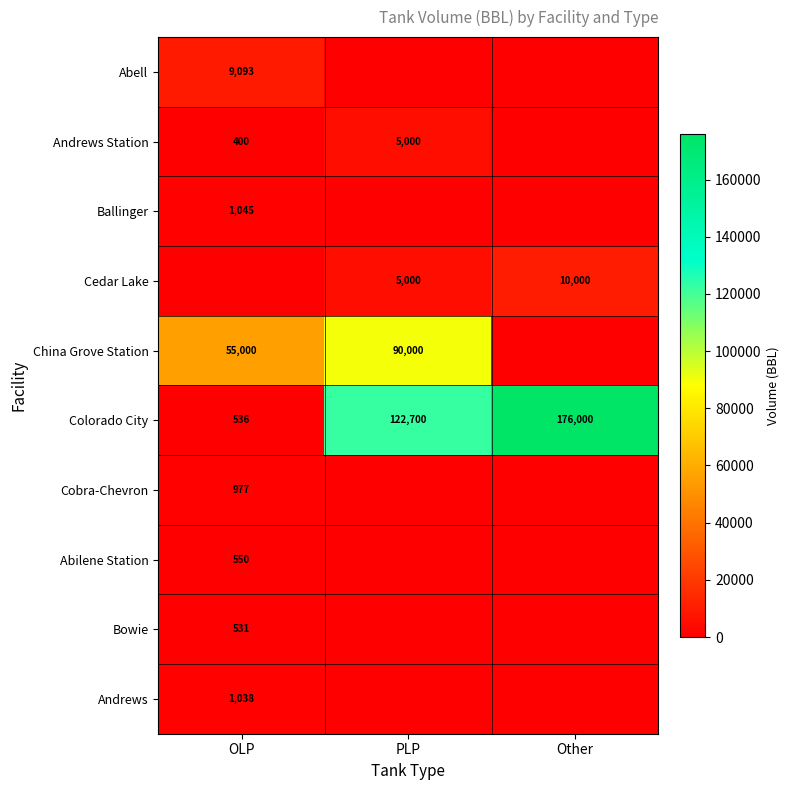

Which has a higher value, Other or OLP?

OLP